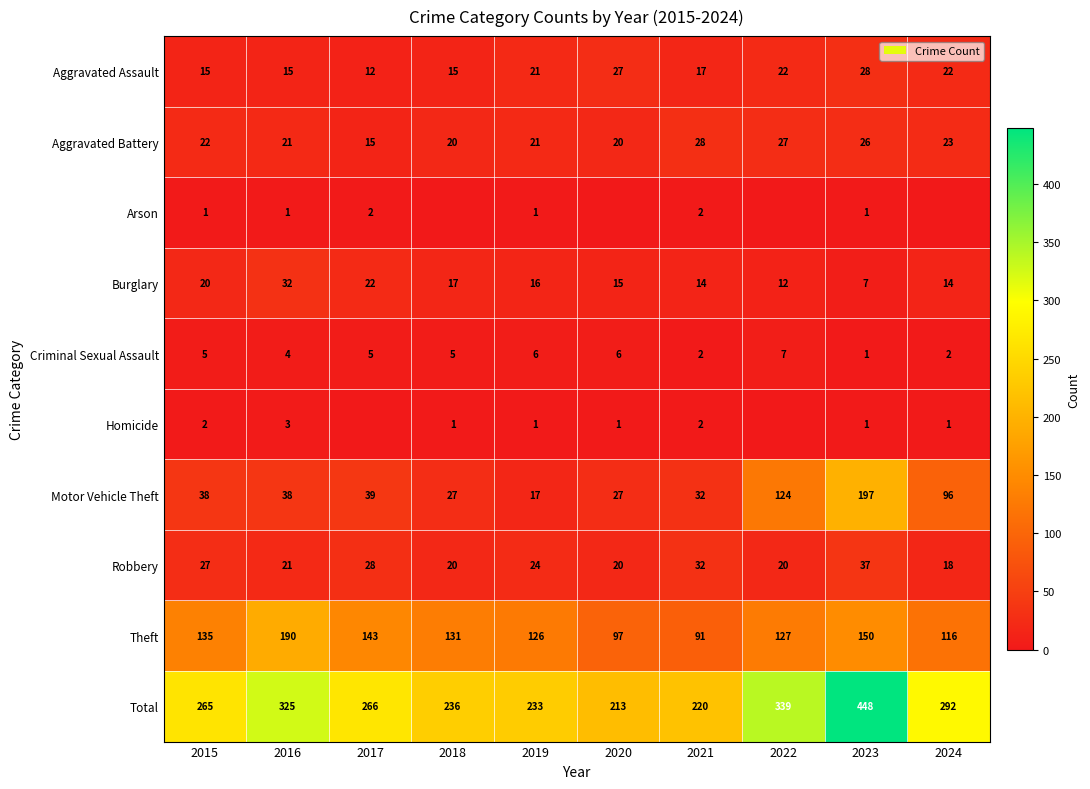

List the labels in order of Theft value, largest first.

2016, 2023, 2017, 2015, 2018, 2022, 2019, 2024, 2020, 2021